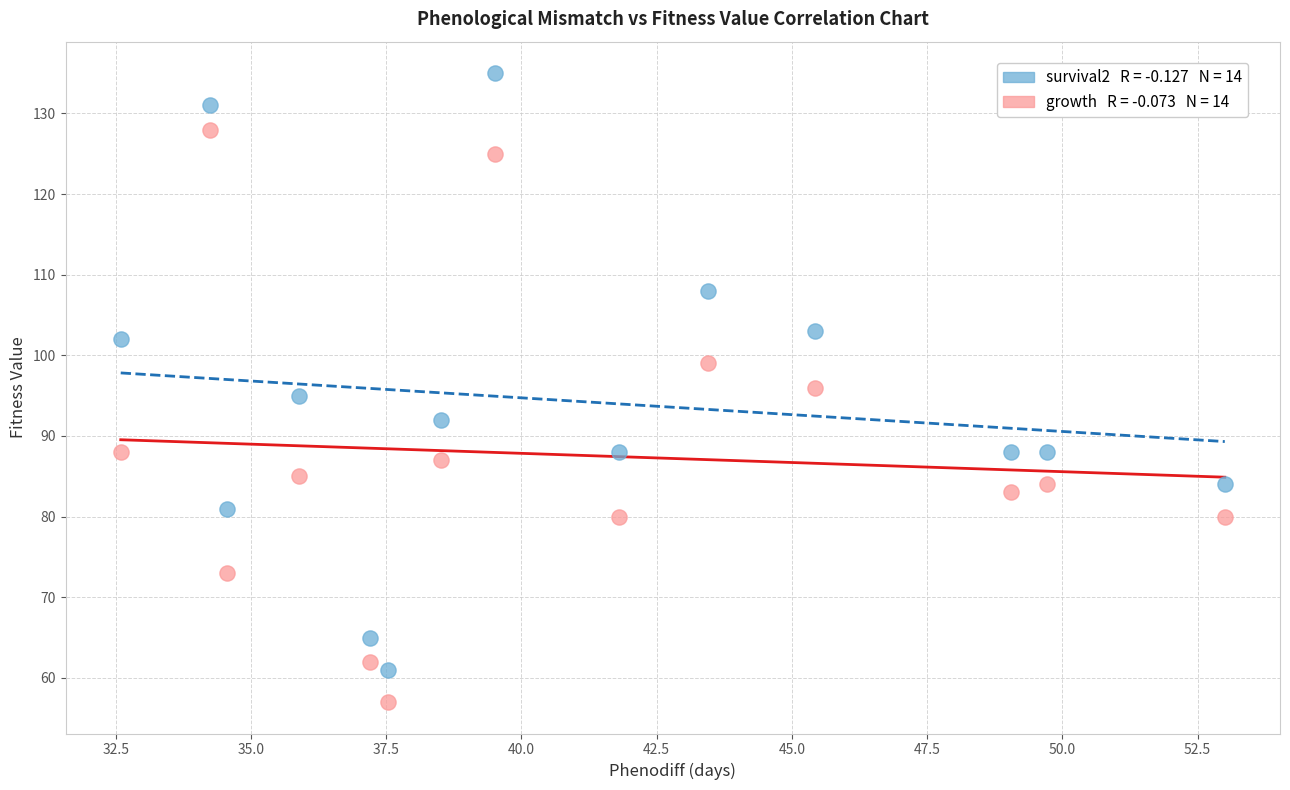

Across all data points, what is the range of Y values (max minus min)?

78